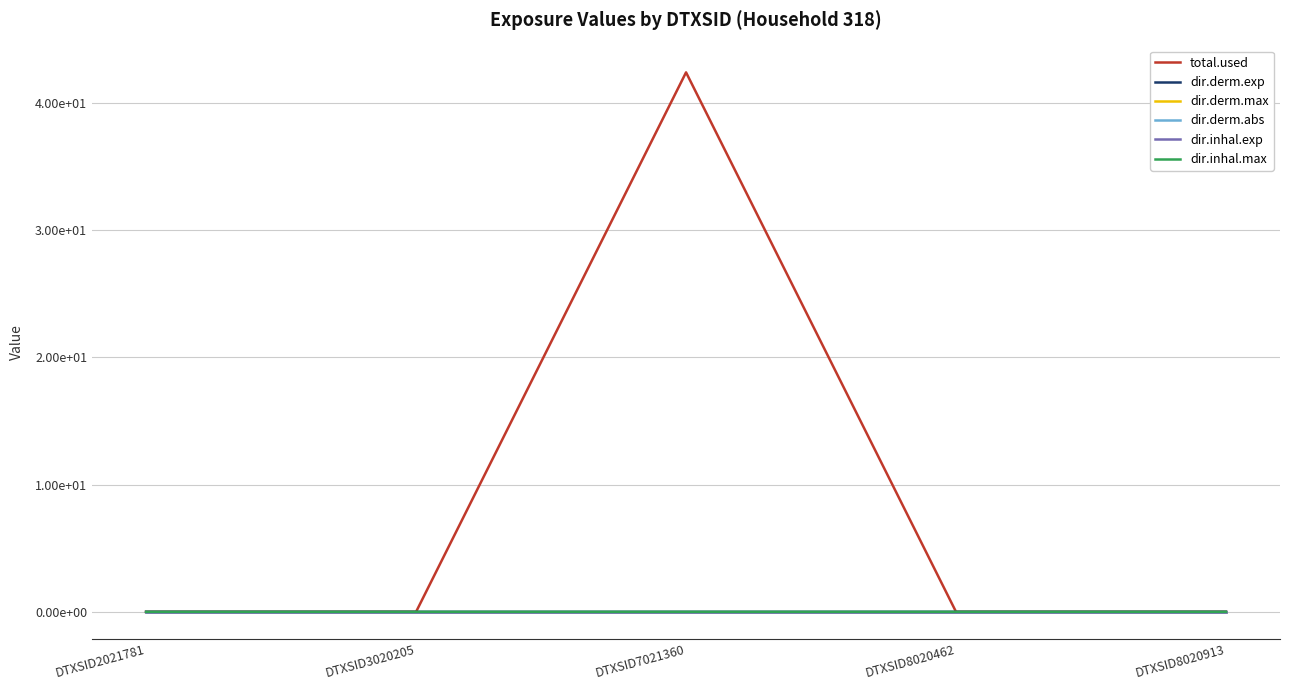

Which series has the largest range (max minus min)?

total.used